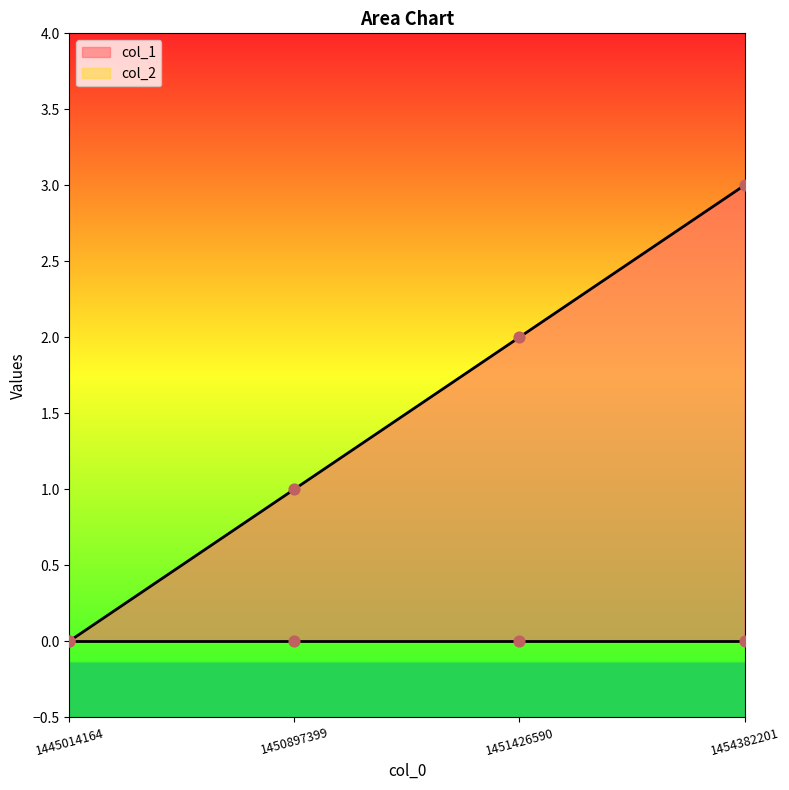

Which has a higher value, 1445014164 or 1451426590?

1451426590